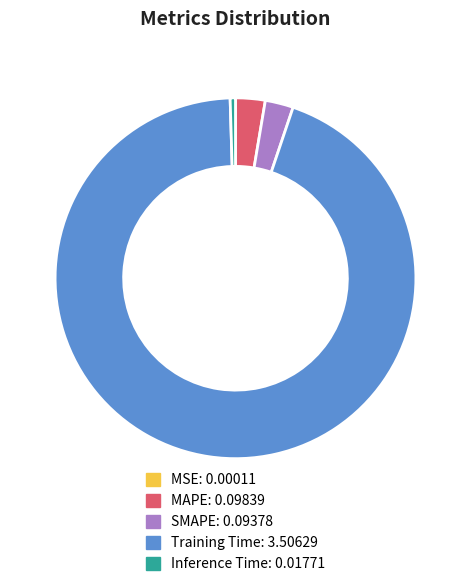

What is the largest slice in the pie chart?

Training Time